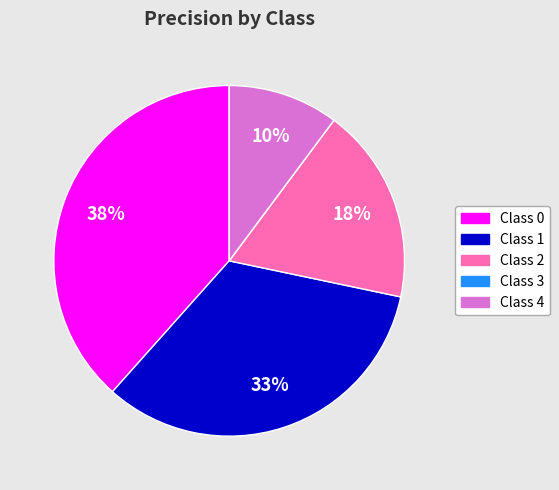

Is there any slice that represents more than half of the pie?

No